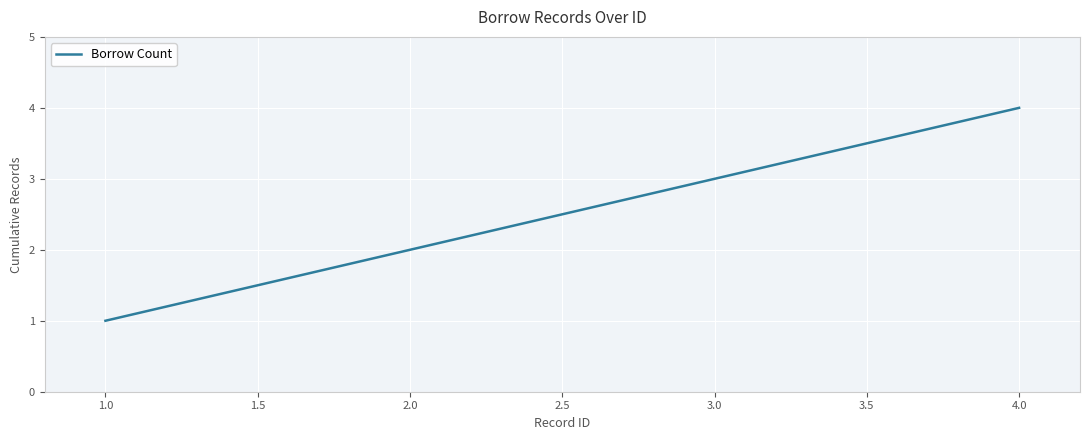

Which category has the highest value across all series?

4.0